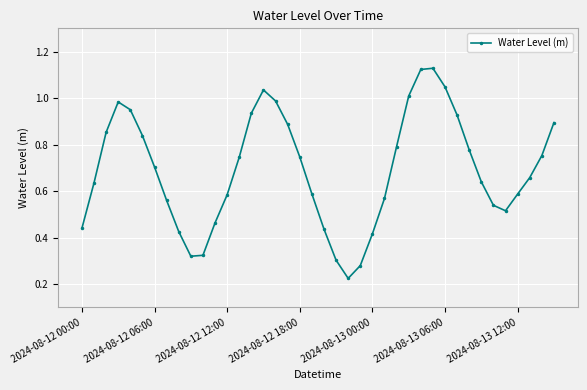

What is the sum of all values?

27.6